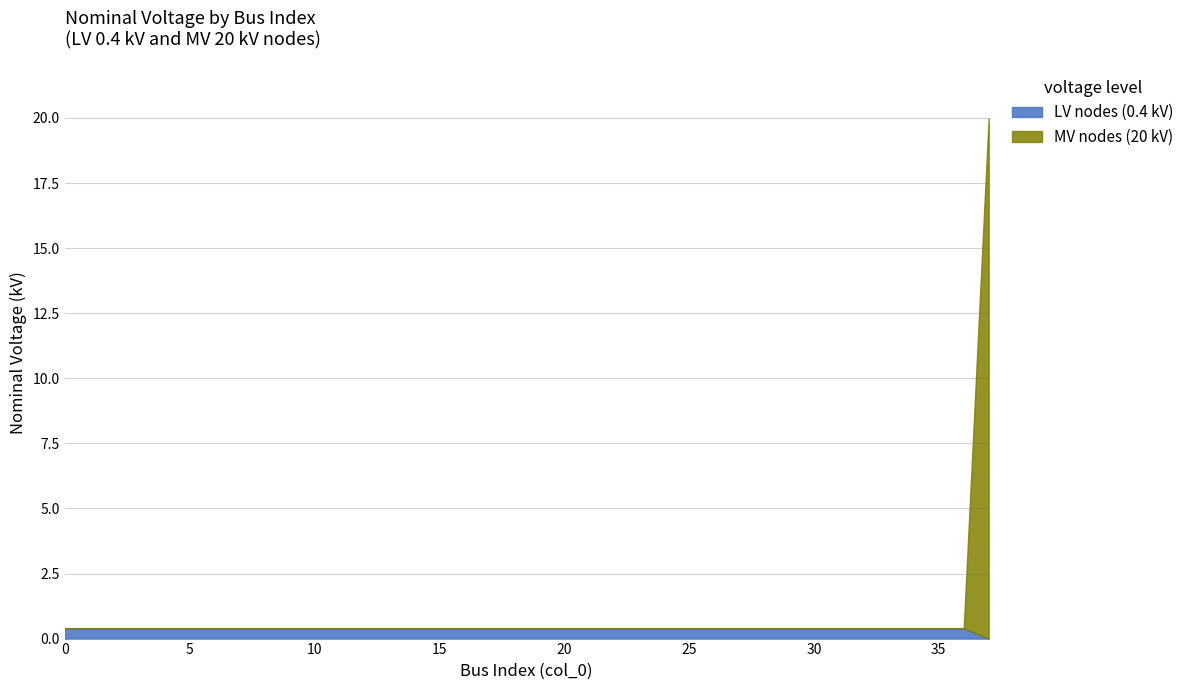

What is the average value of the LV nodes (0.4 kV) series?

0.4